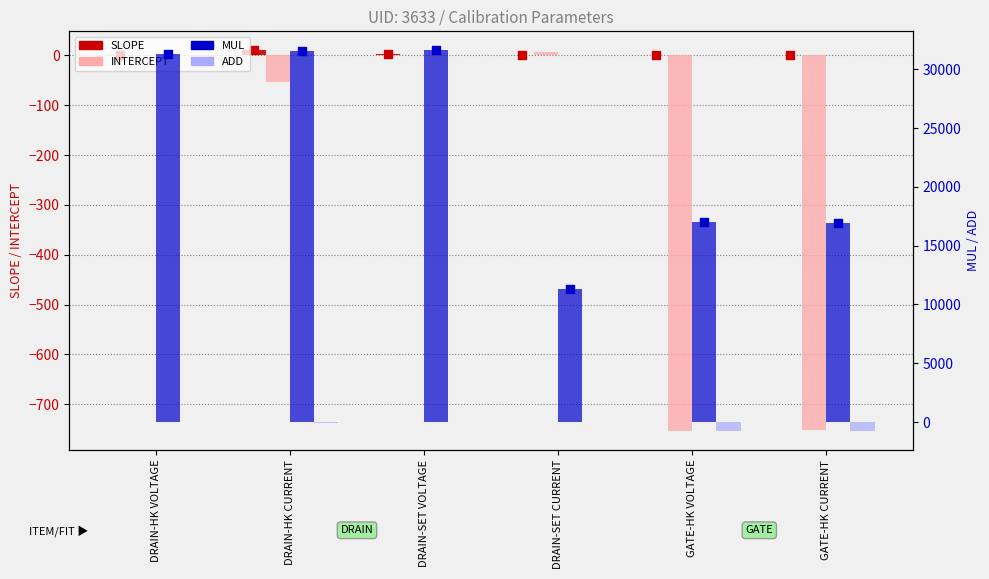

Which series reaches the minimum Y coordinate?

INTERCEPT